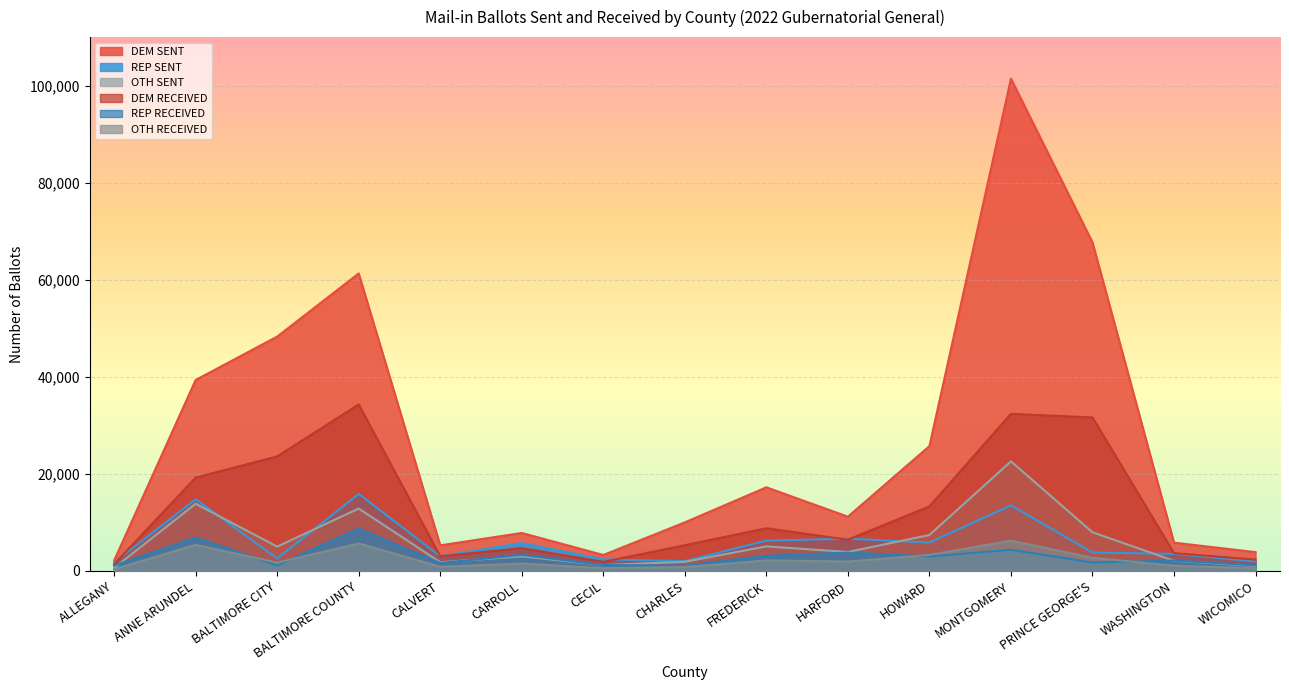

At which label does OTH RECEIVED reach its peak?

MONTGOMERY